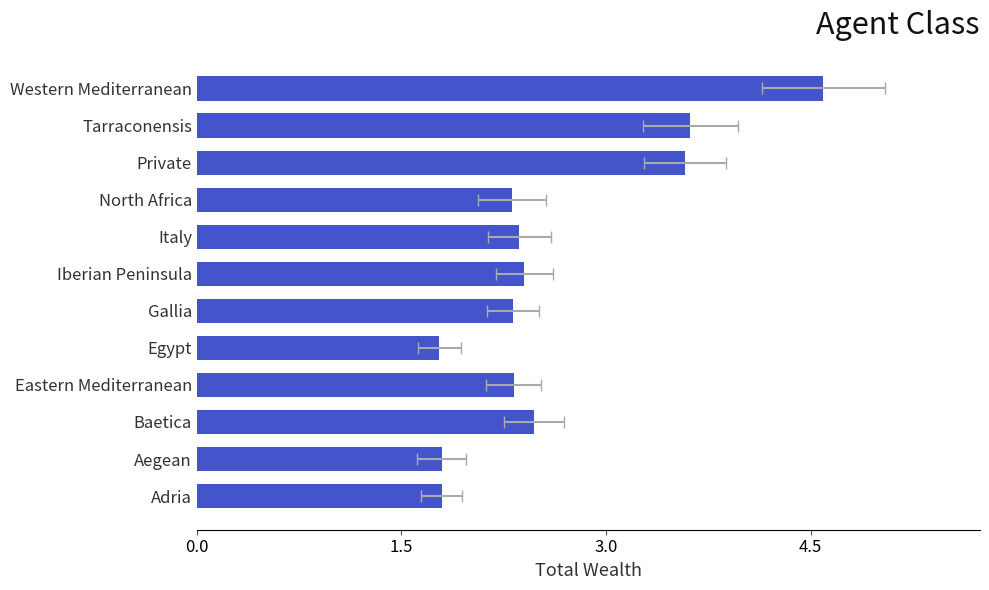

Which has a higher value, Western Mediterranean or Eastern Mediterranean?

Western Mediterranean